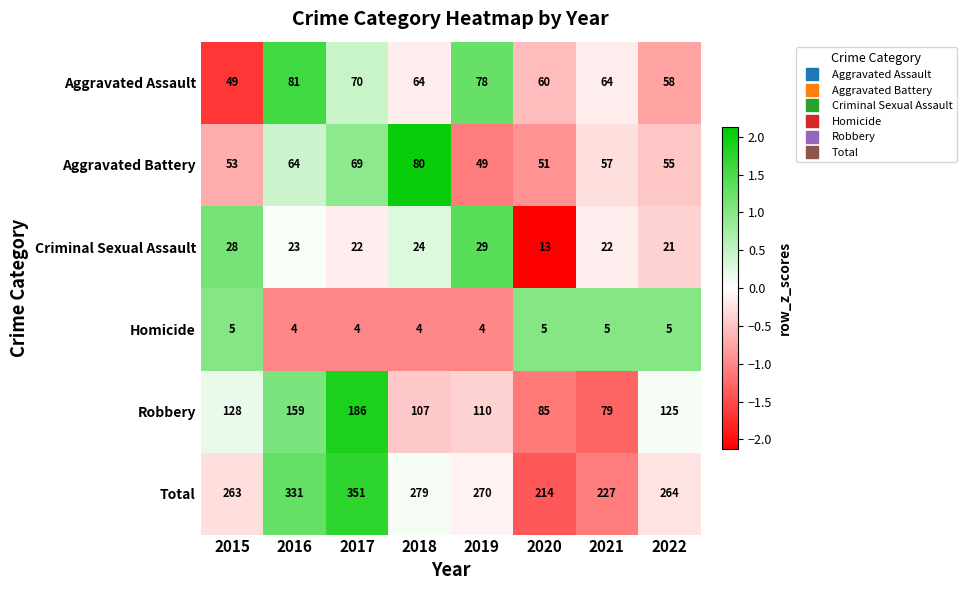

Where does the Robbery series first go above 125?

2015